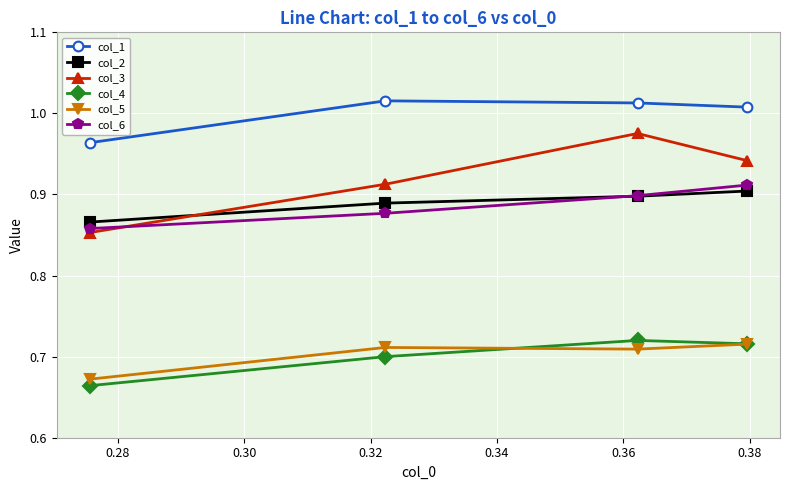

True or false: col_3 and col_1 intersect in this chart.

False